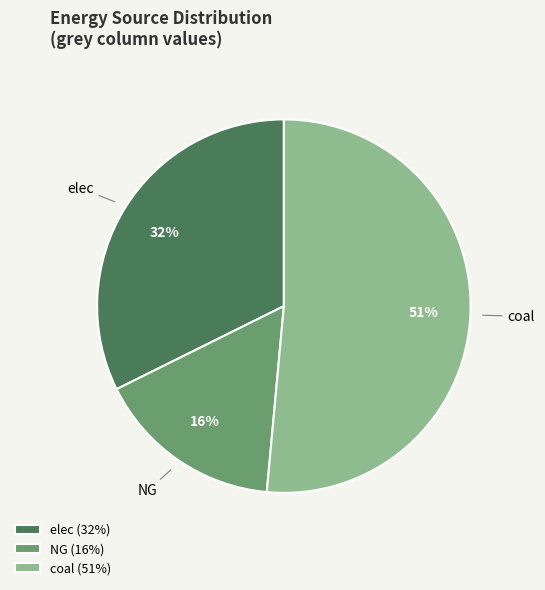

Do elec and NG together represent more than half of the pie?

No